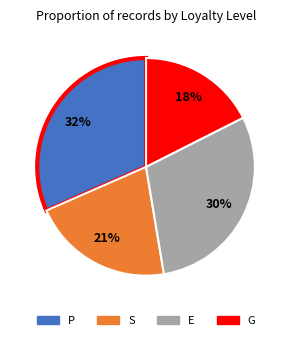

How many slices are in this pie chart?

4